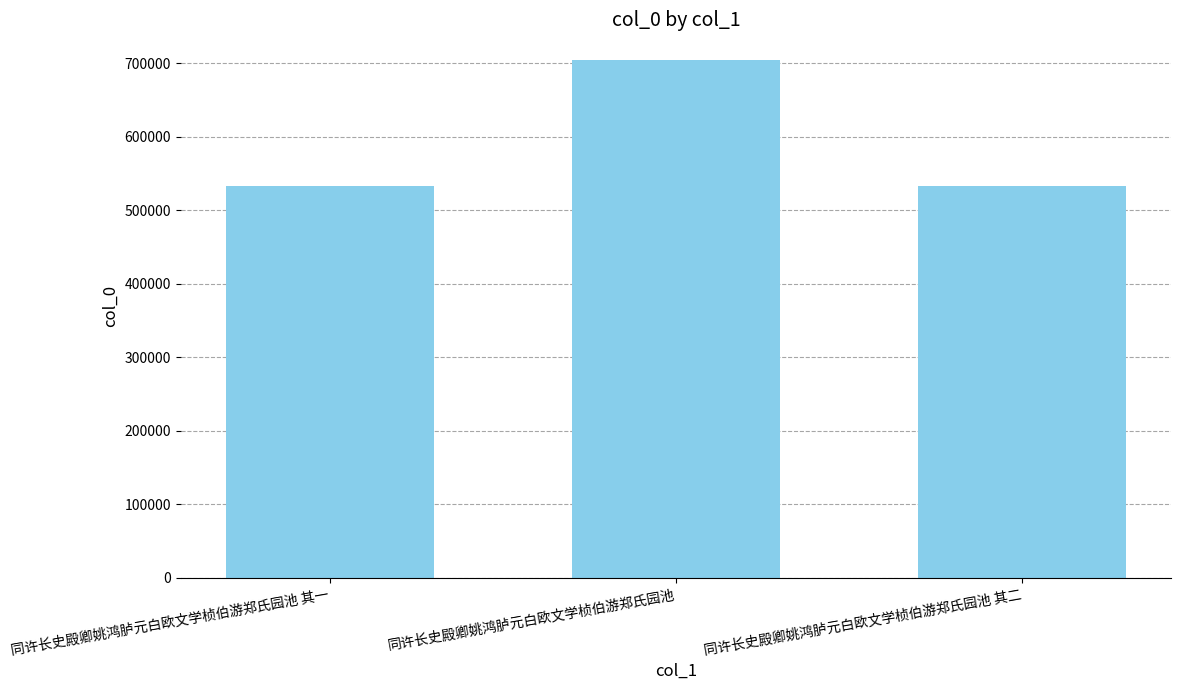

How many data points does each series have?

3